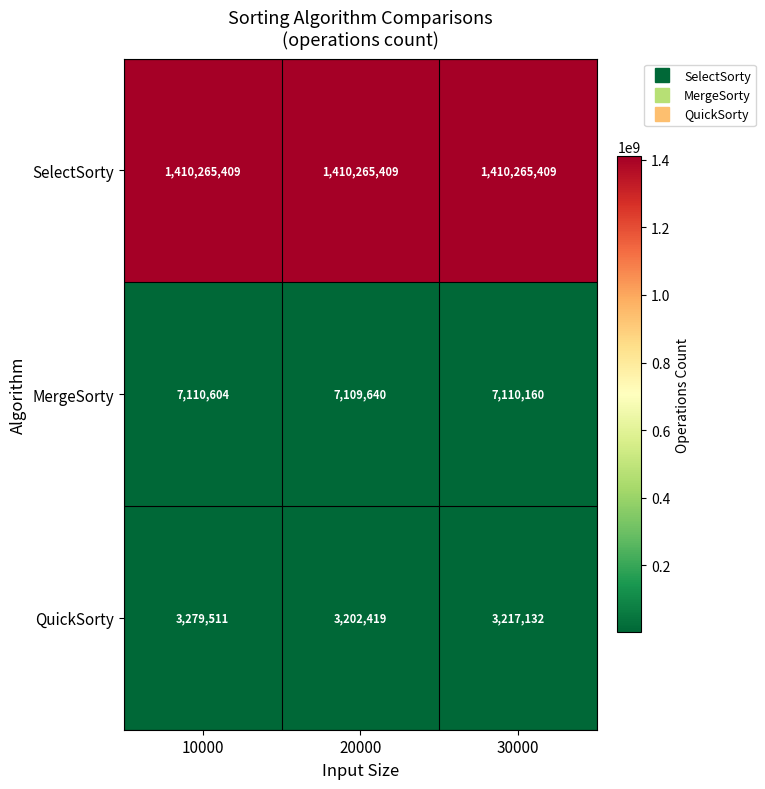

What is the spread (max minus min) of values at 20000?

1407062990